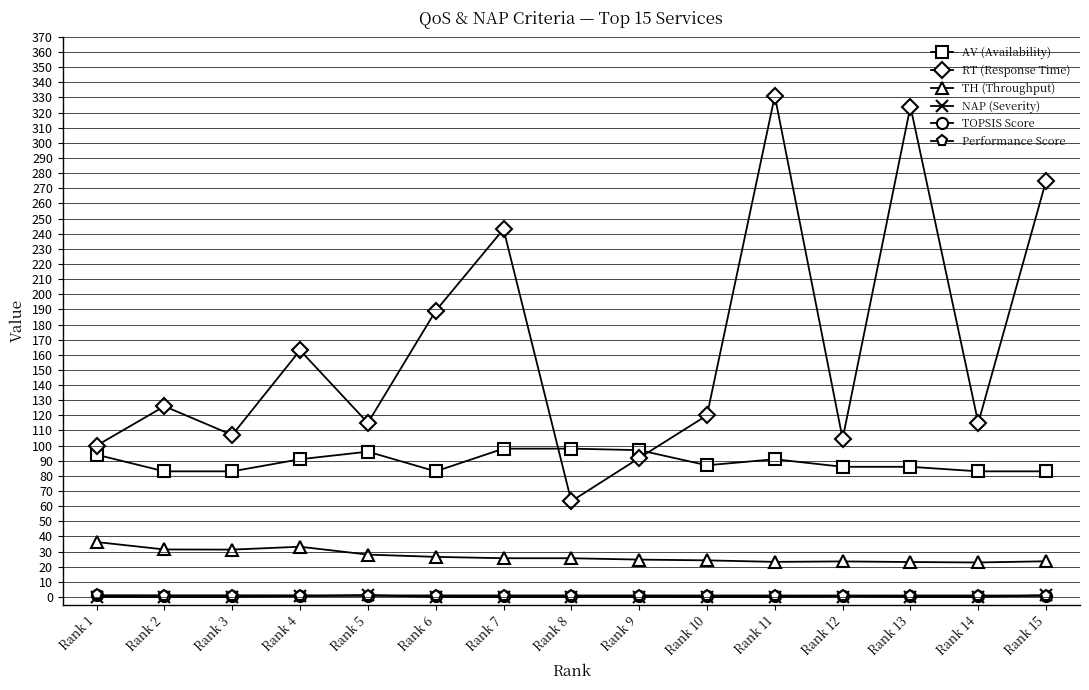

Between which two adjacent categories do RT (Response Time) and AV (Availability) first intersect?

Rank 7 and Rank 8